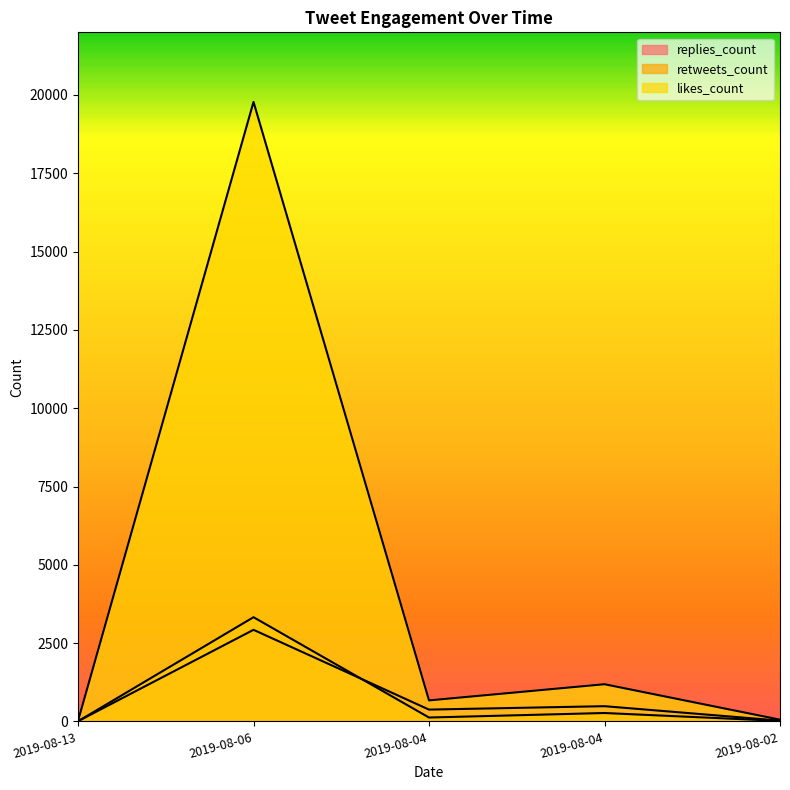

Reading left to right, transcribe all the data shown in this chart.

replies_count: 2019-08-13=8	2019-08-06=2925	2019-08-04=378	2019-08-04=487	2019-08-02=26
retweets_count: 2019-08-13=6	2019-08-06=3328	2019-08-04=125	2019-08-04=269	2019-08-02=17
likes_count: 2019-08-13=18	2019-08-06=19779	2019-08-04=672	2019-08-04=1188	2019-08-02=56